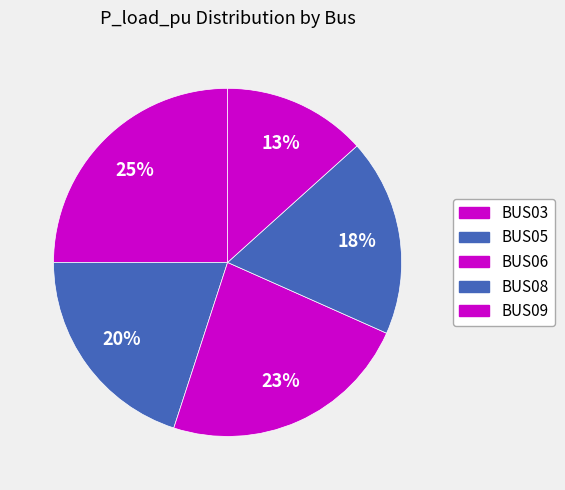

True or false: BUS06 accounts for 18% of the total.

False